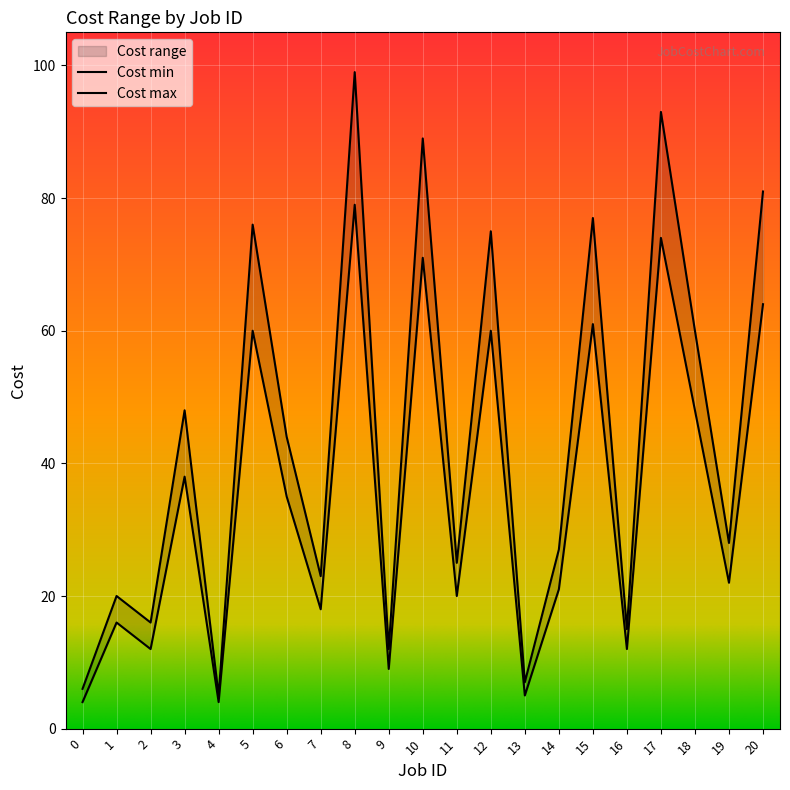

Where is the first local maximum for Cost min?

1